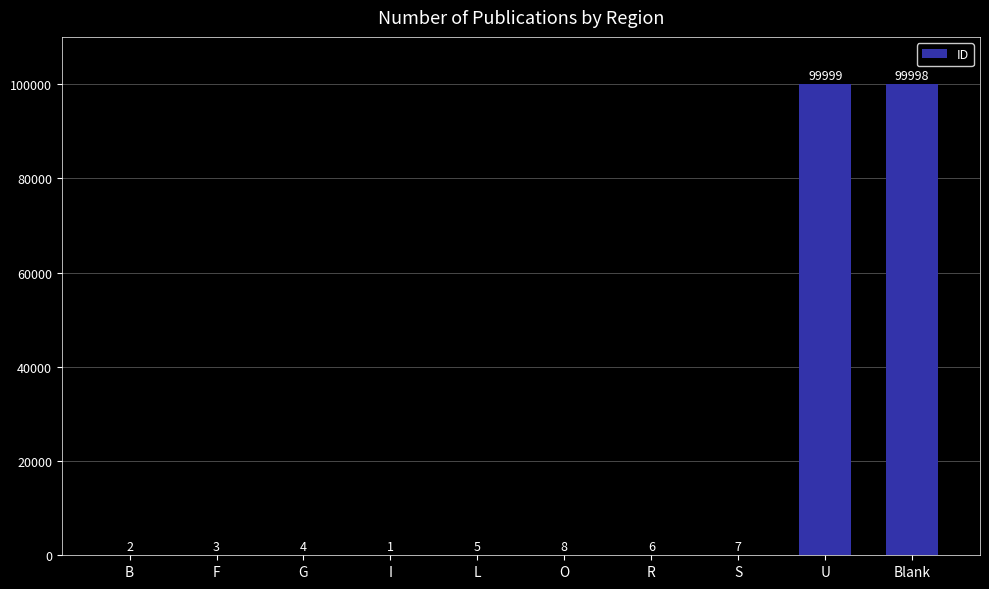

What is the maximum value shown in the chart?

99999